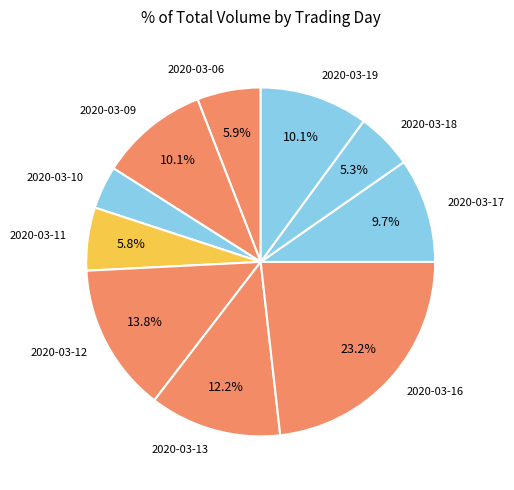

How many segments does this pie chart have?

10